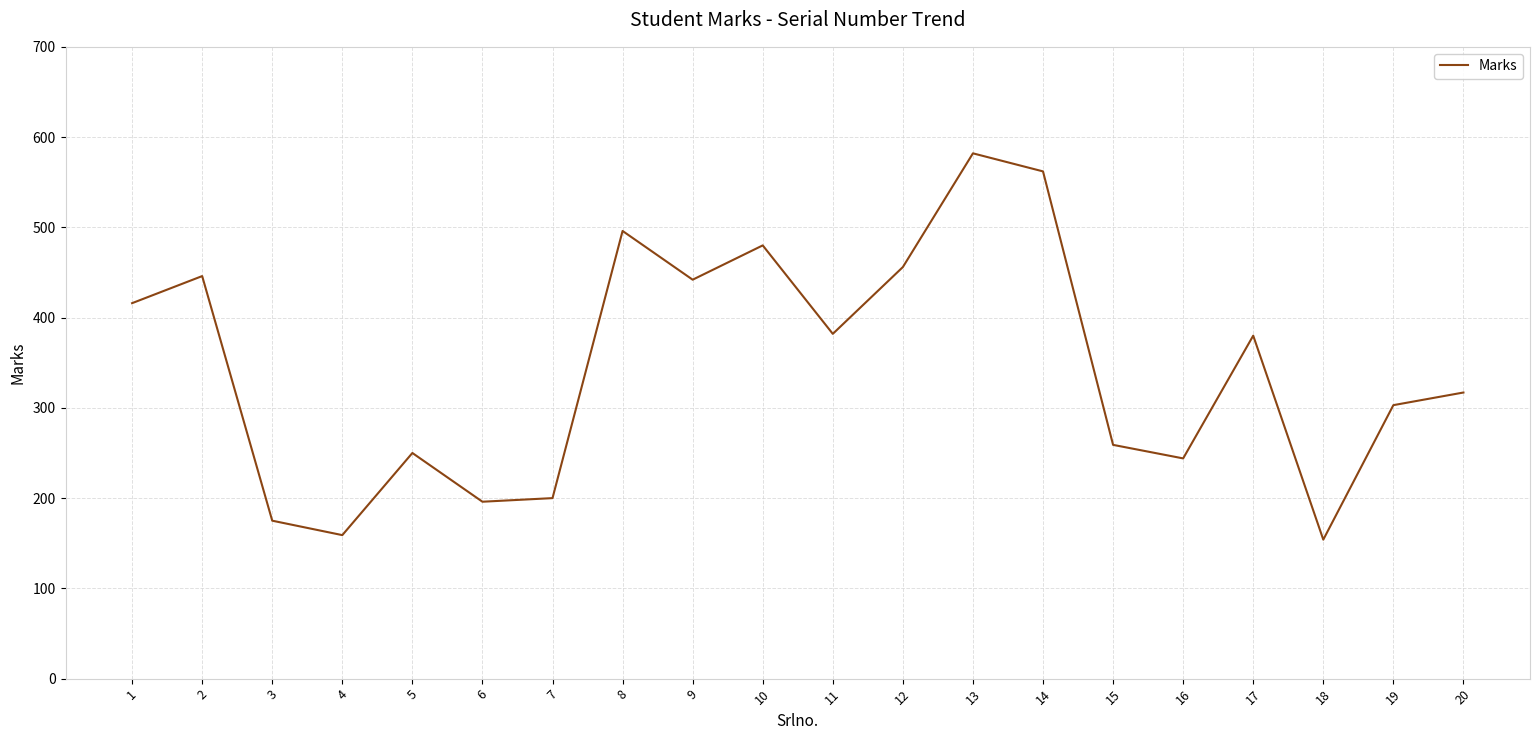

What is the minimum value shown in the chart?

154